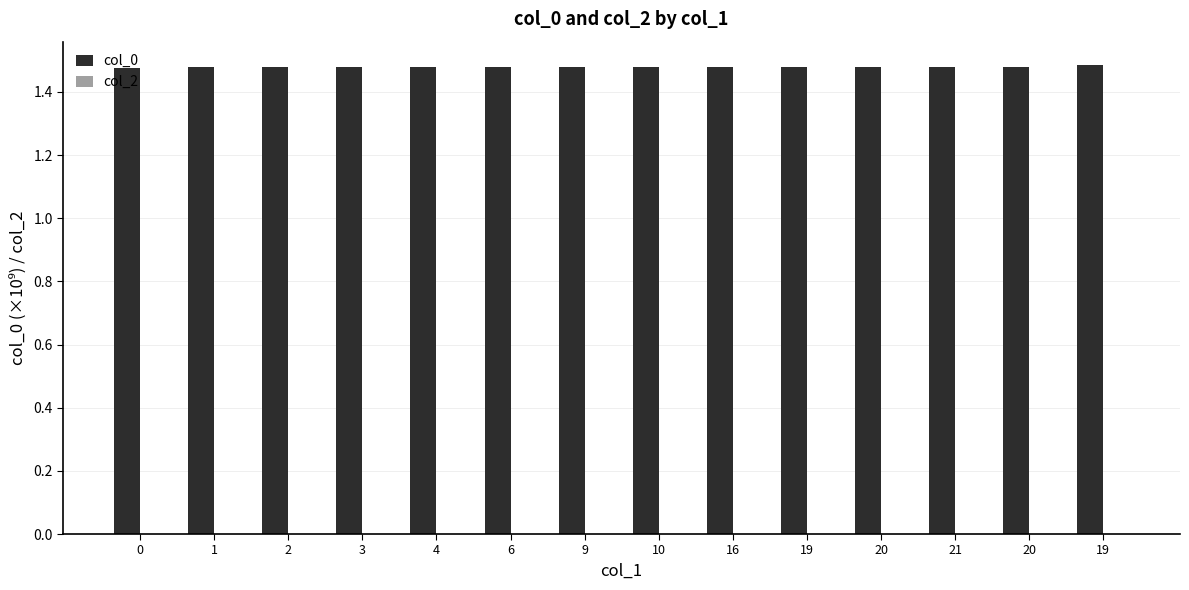

How many bars are there in total?

14